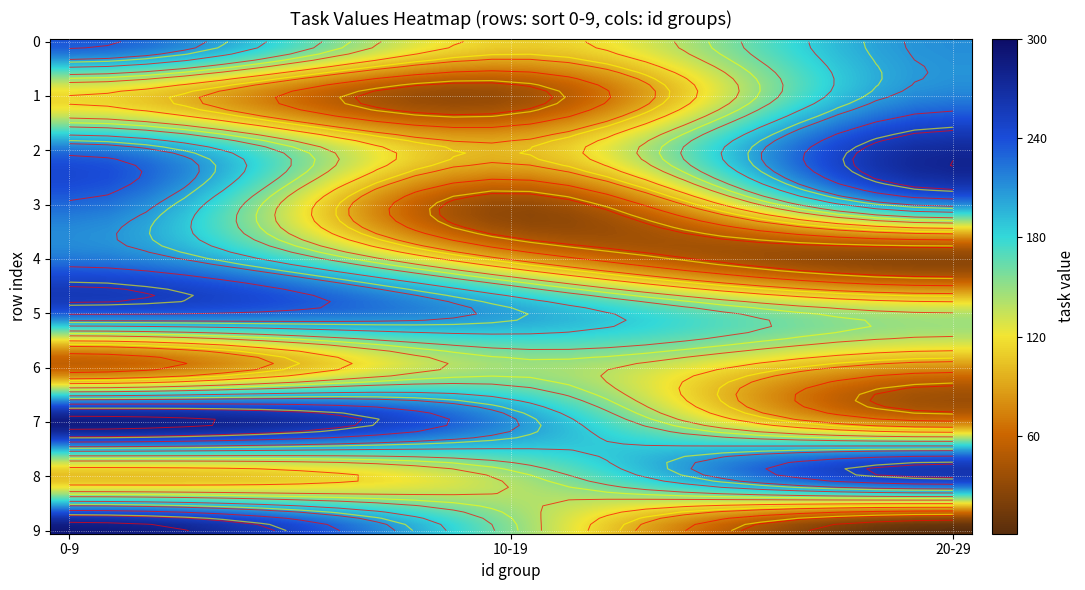

What is the difference between the maximum and second lowest values in the 1 series?

175